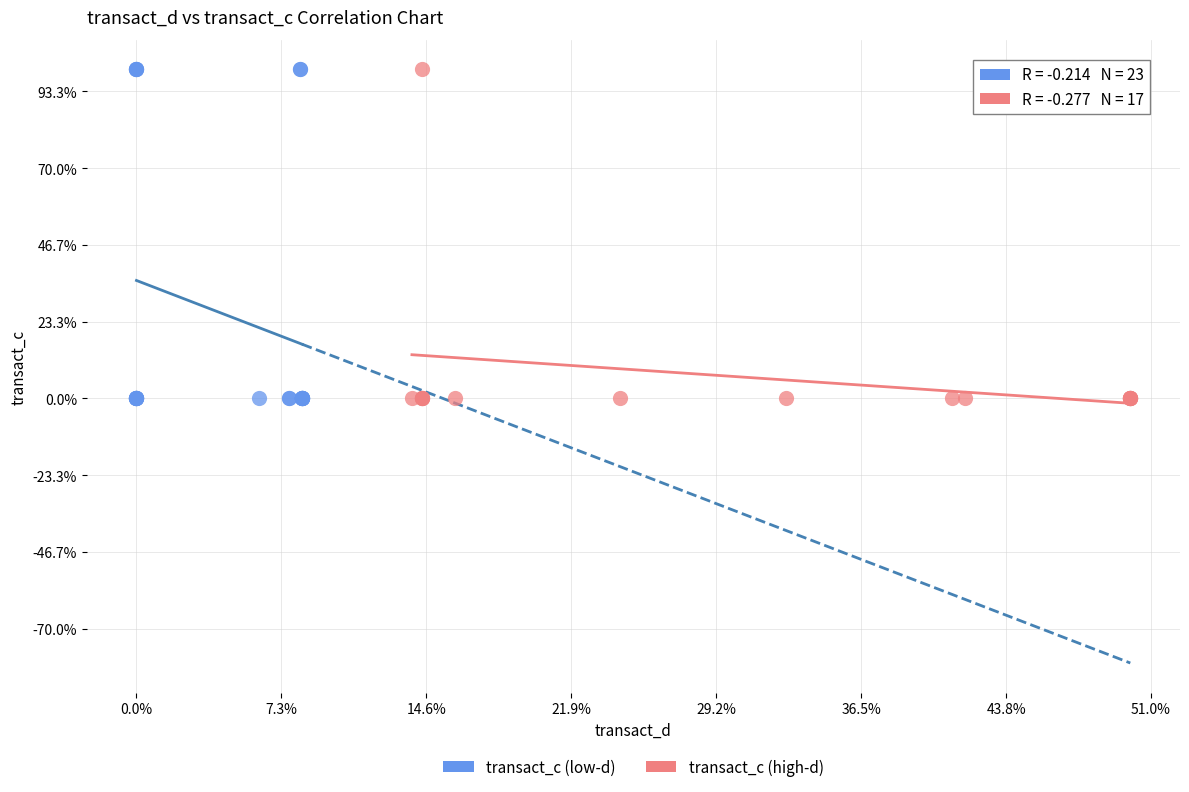

What are all the series names shown in the legend?

transact_c (low-d), transact_c (high-d)